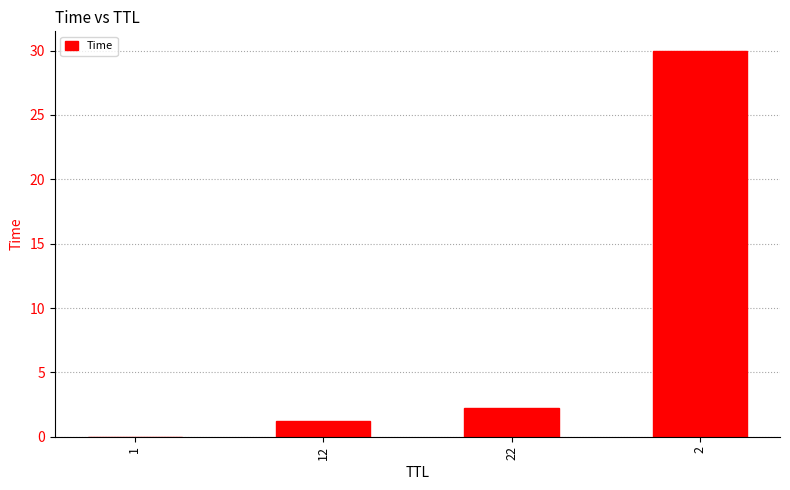

What is the greatest value displayed?

30.0